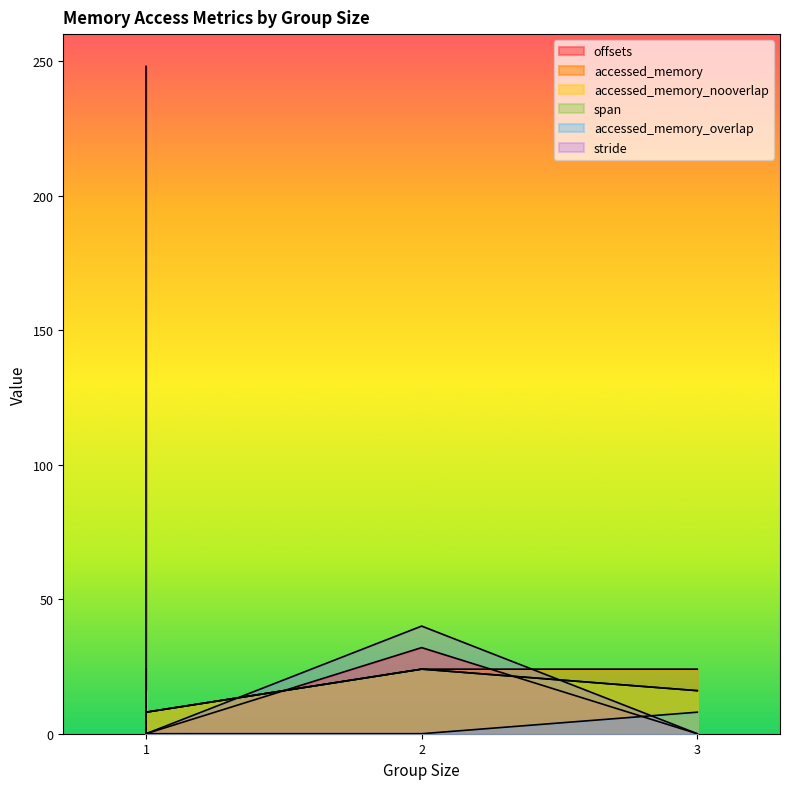

What is the maximum value for span?

24